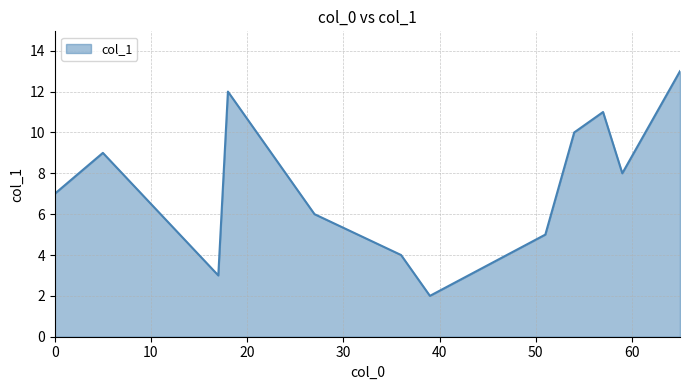

What is the greatest value displayed?

13